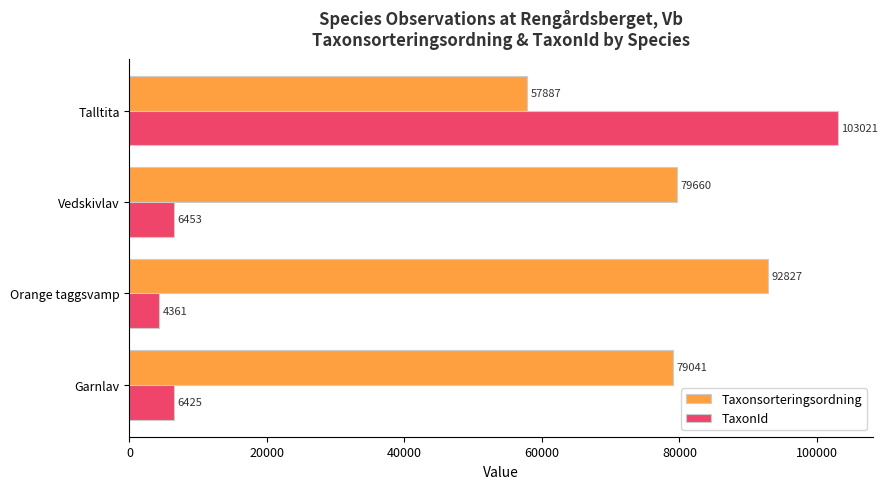

Which category has the lowest value in the TaxonId series?

Orange taggsvamp